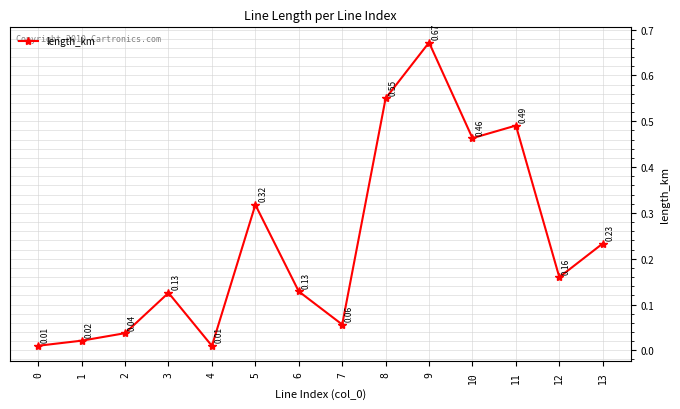

Does the chart have visible grid lines?

Yes